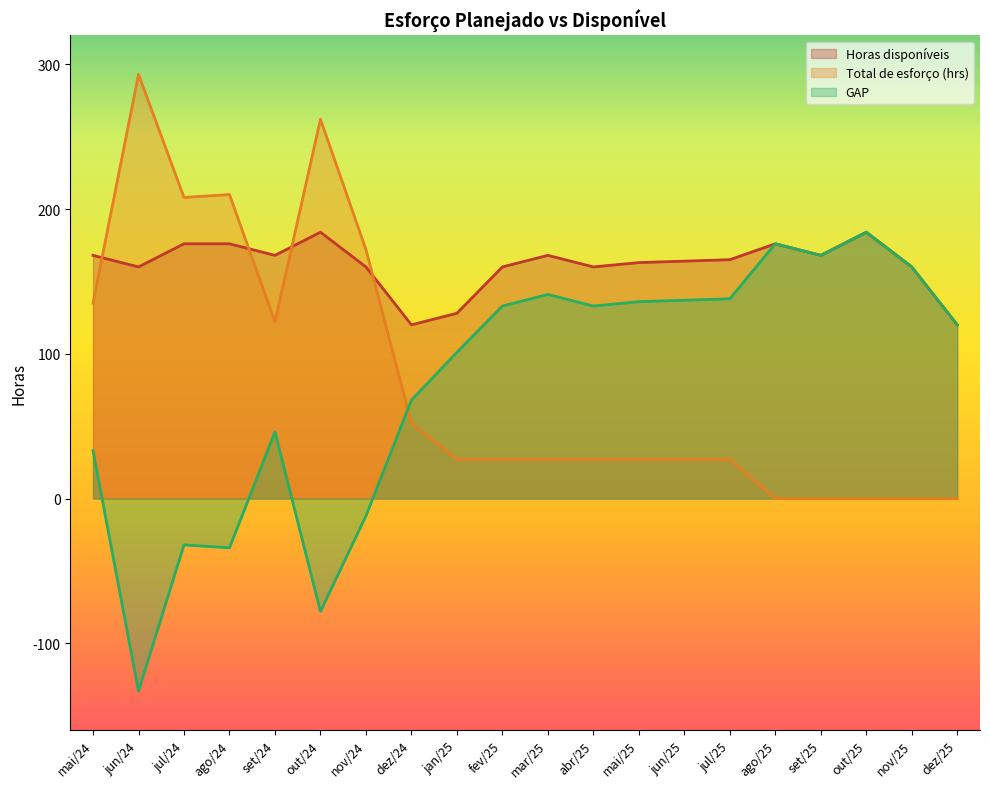

True or false: GAP and Horas disponíveis cross at least once.

False